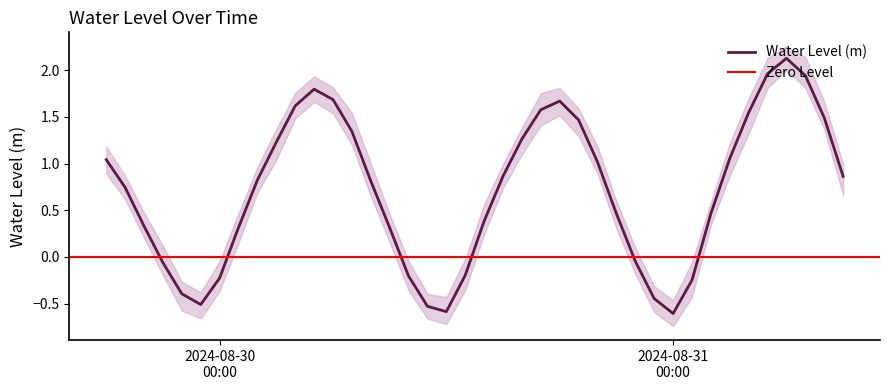

What is the maximum value for Water Level (m)?

2.1